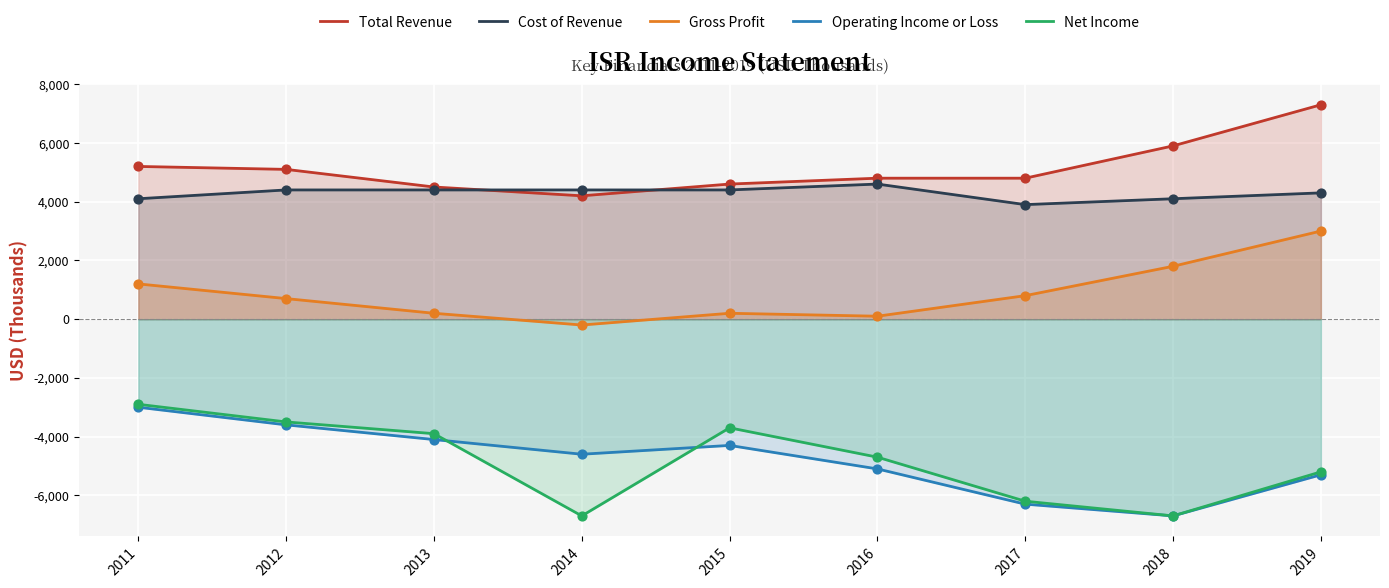

Which series contains the highest Y value?

Total Revenue